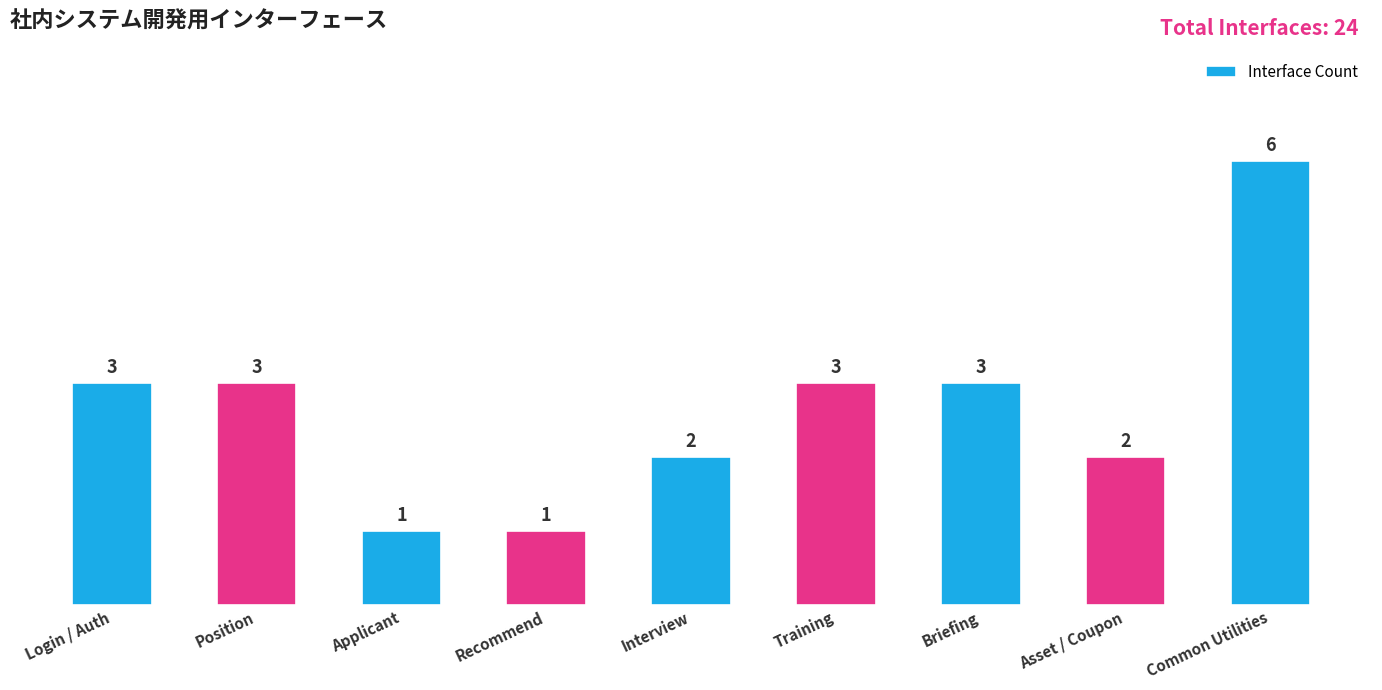

Is it true that the value at Position is 3?

True